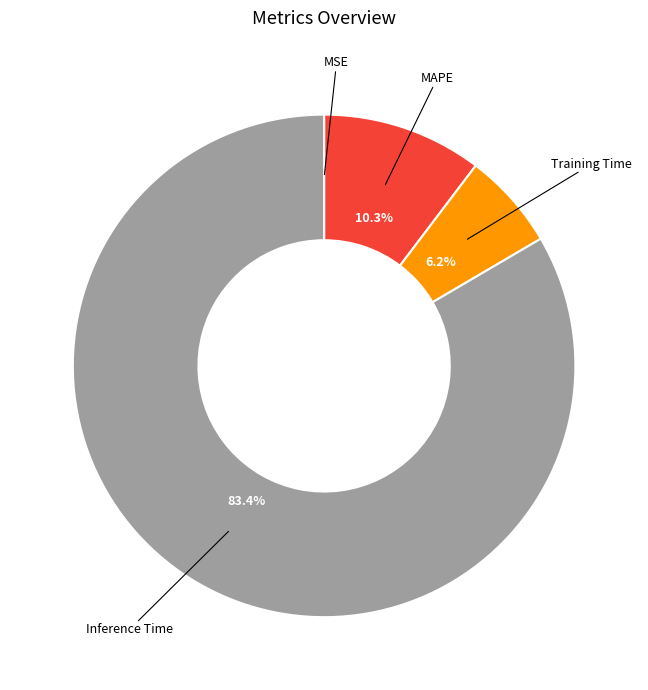

What is the largest slice in the pie chart?

Inference Time